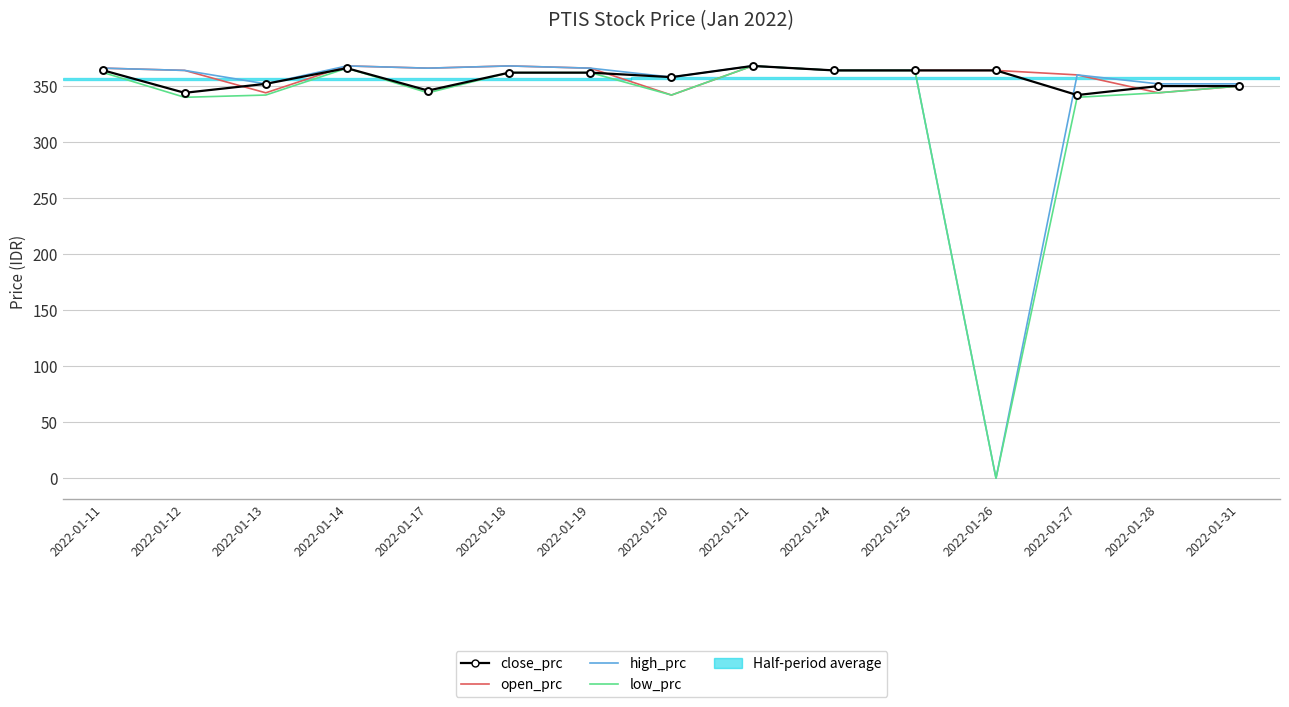

Which series has the largest range (max minus min)?

high_prc